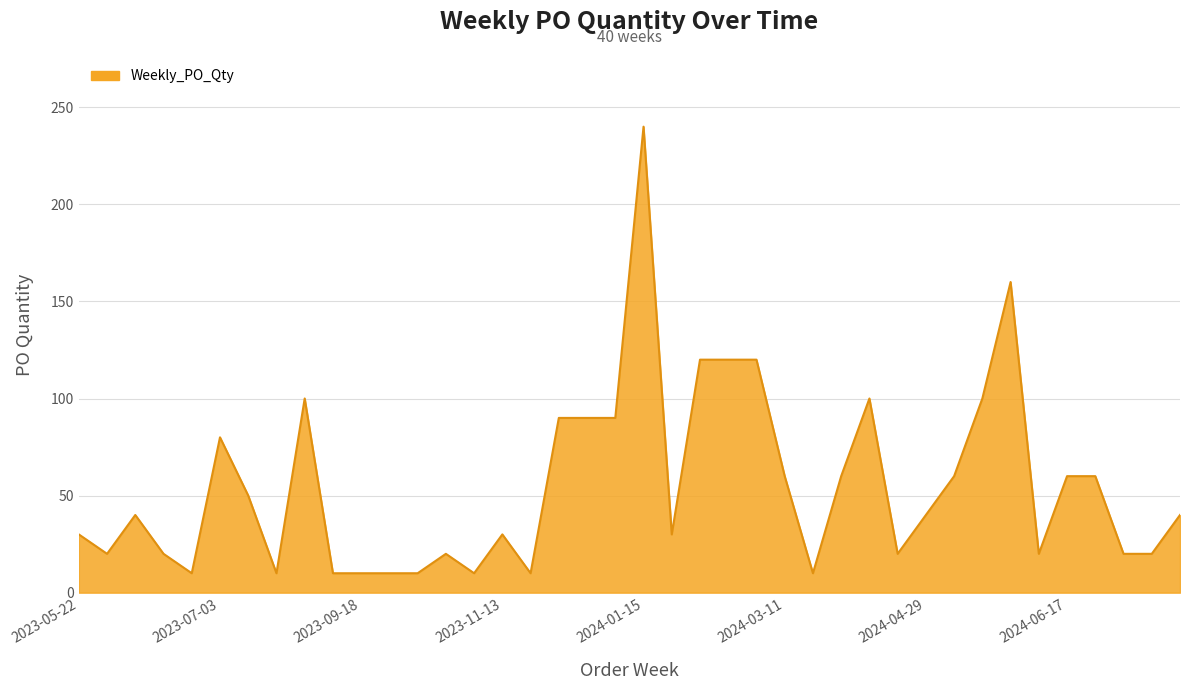

What is the greatest value displayed?

240